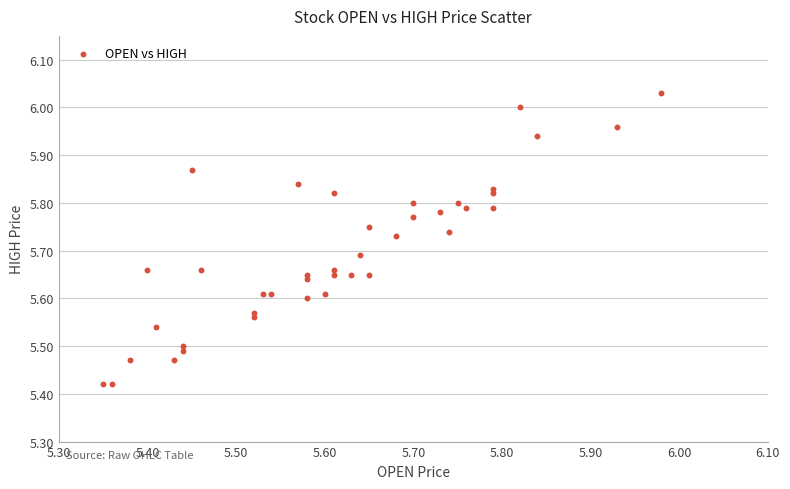

What is the range of Y values (max minus min)?

0.6